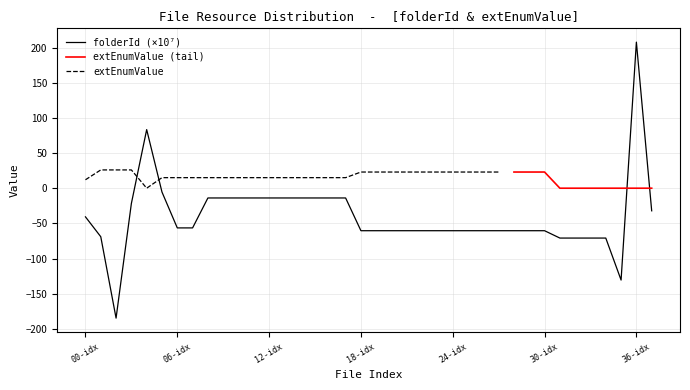

What is the lowest value of the folderId (×10⁷) series?

-184.8